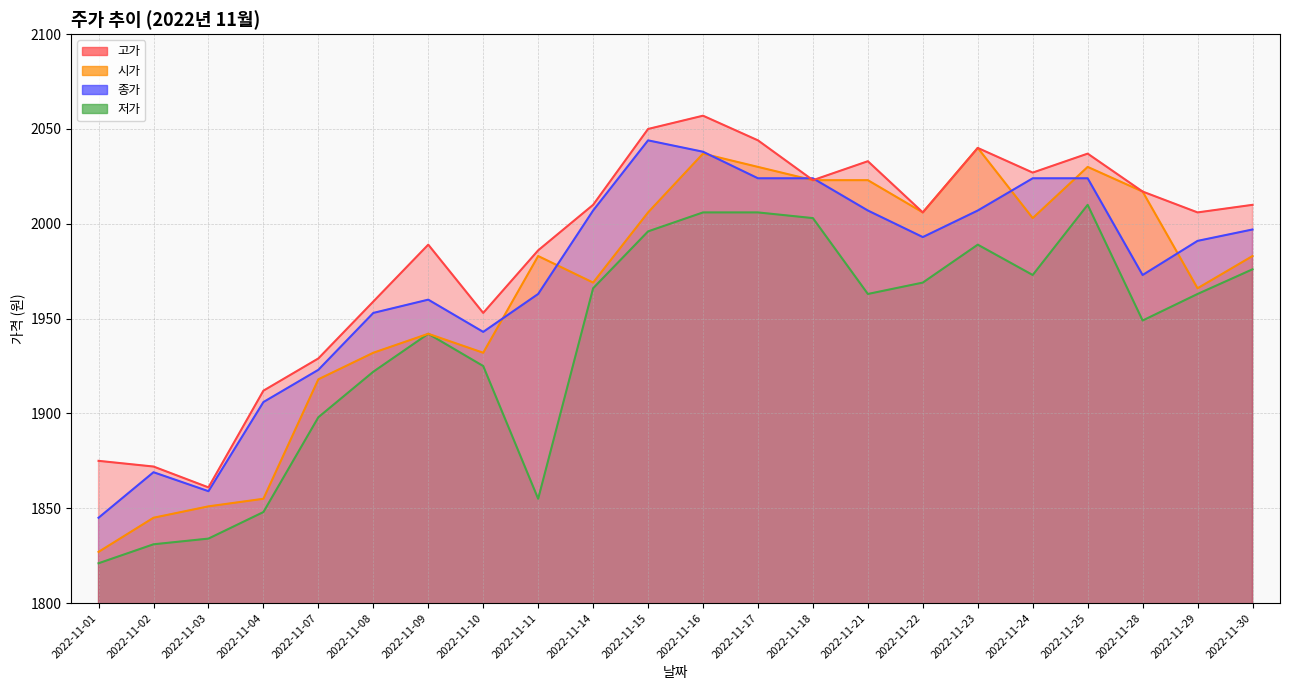

What is the maximum value shown in the chart?

2057